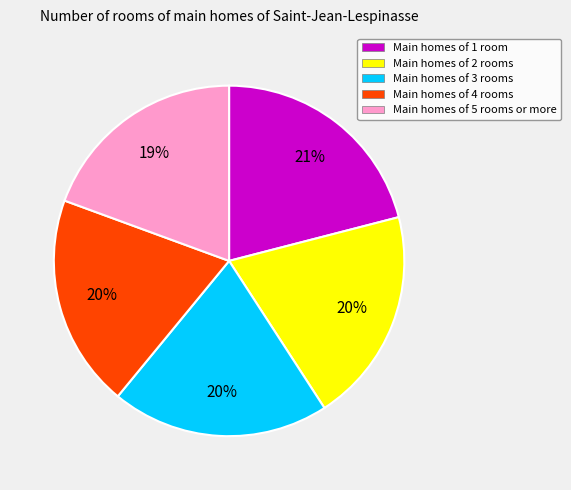

Count the number of slices in the pie.

5